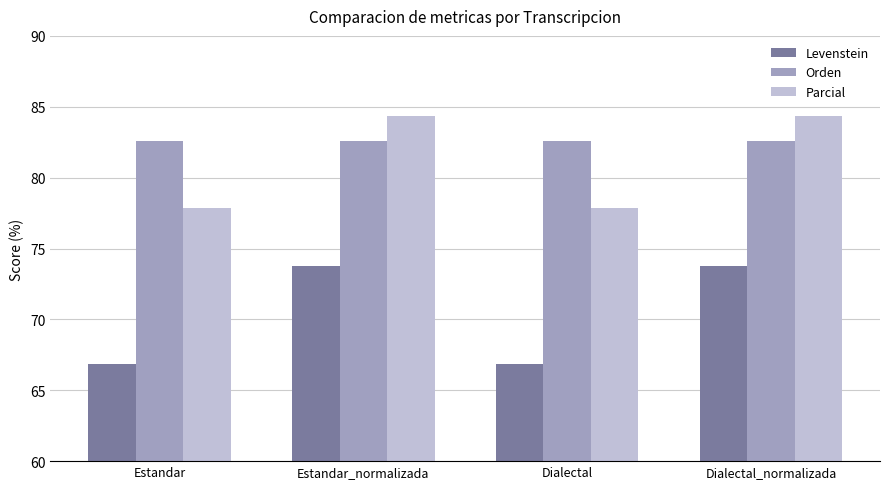

True or false: Orden has a value of 82.6 at Estandar_normalizada.

True